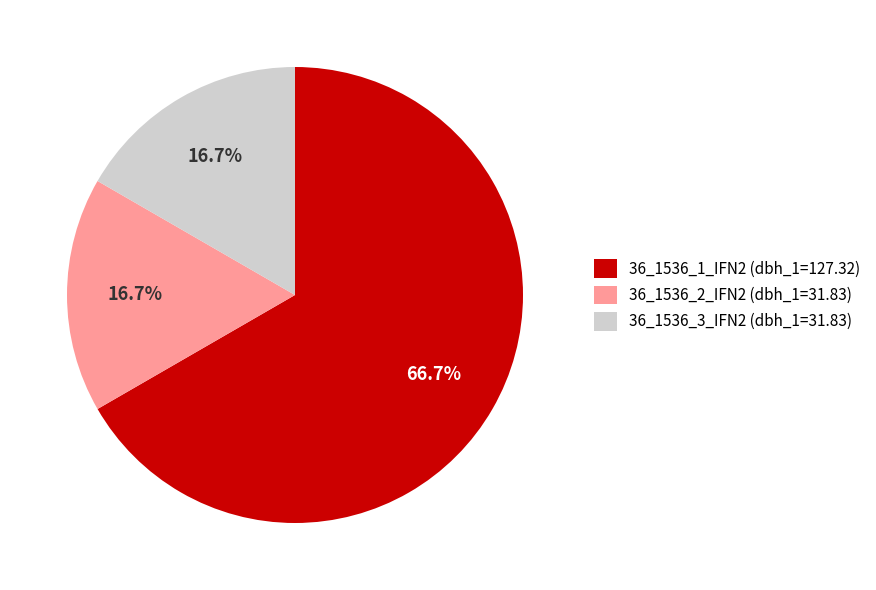

What percentage is NOT represented by 36_1536_2_IFN2?

83.3%